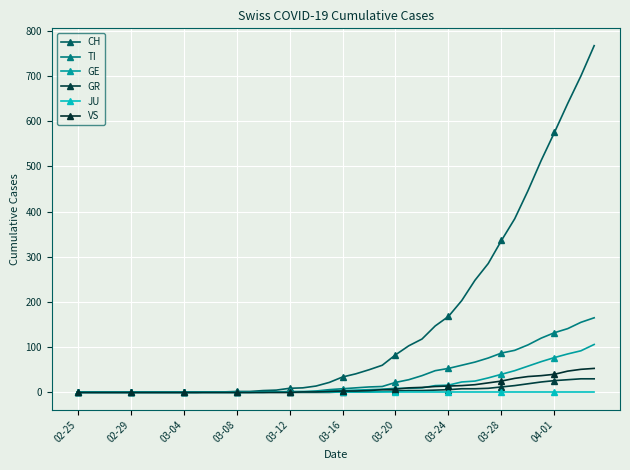

Rank the series by their maximum value, from lowest to highest.

JU, GR, VS, GE, TI, CH